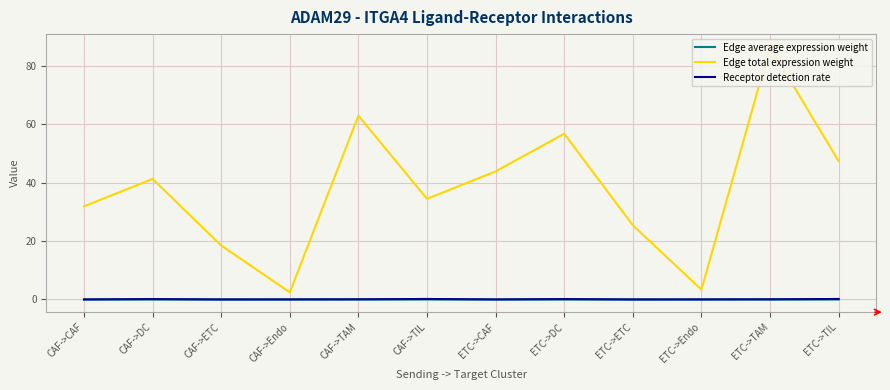

True or false: Receptor detection rate and Edge average expression weight cross at least once.

False